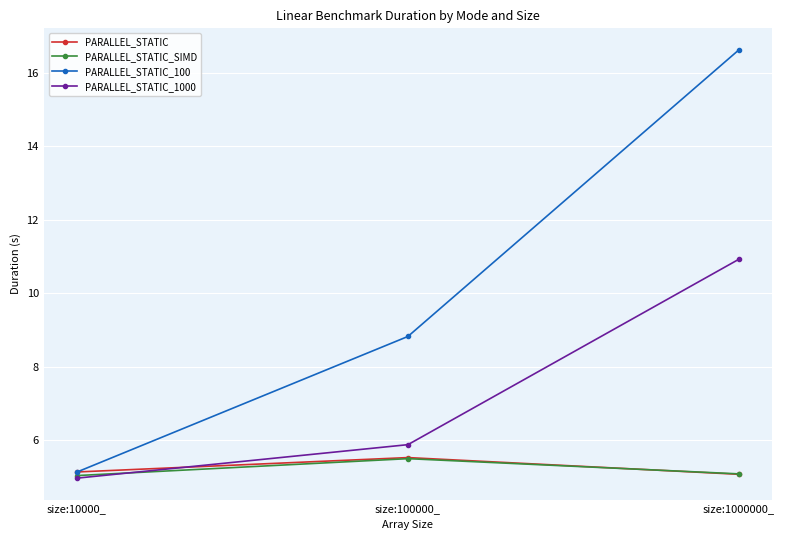

Between size:10000_ and size:1000000_, which series saw the biggest shift?

PARALLEL_STATIC_100